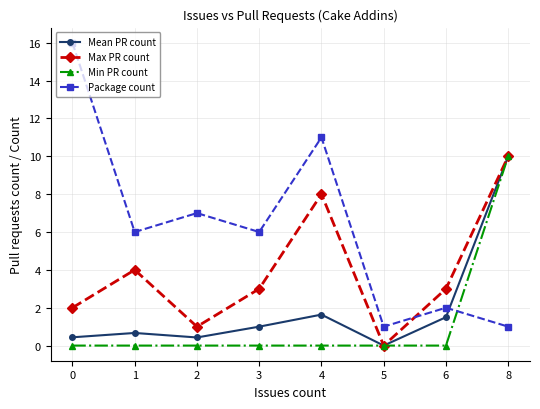

What are all the series names shown in the legend?

Mean PR count, Max PR count, Min PR count, Package count